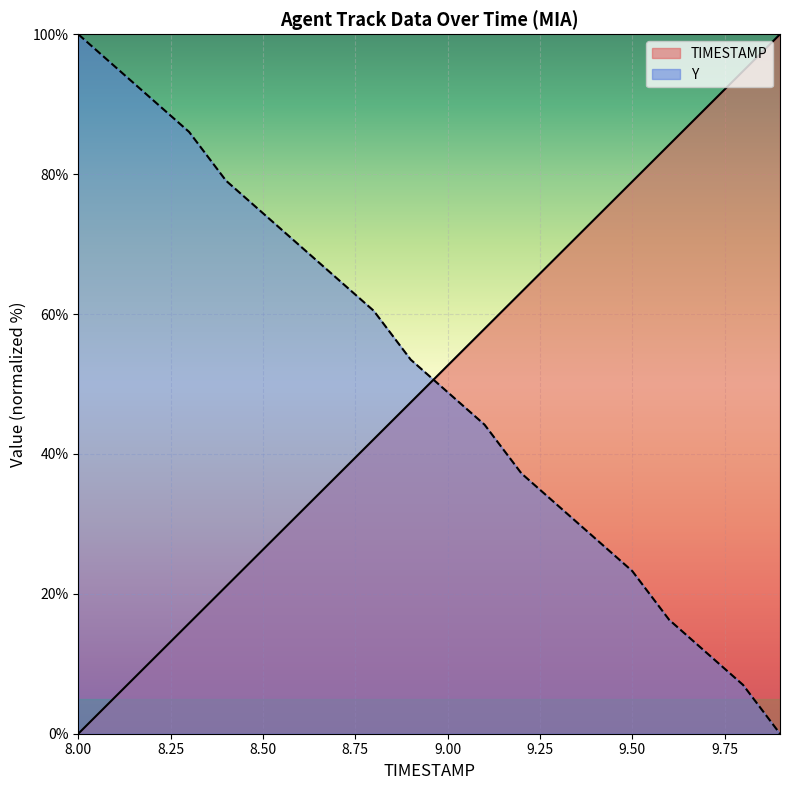

The value of Y at 8.2 is 39.8. True or false?

False